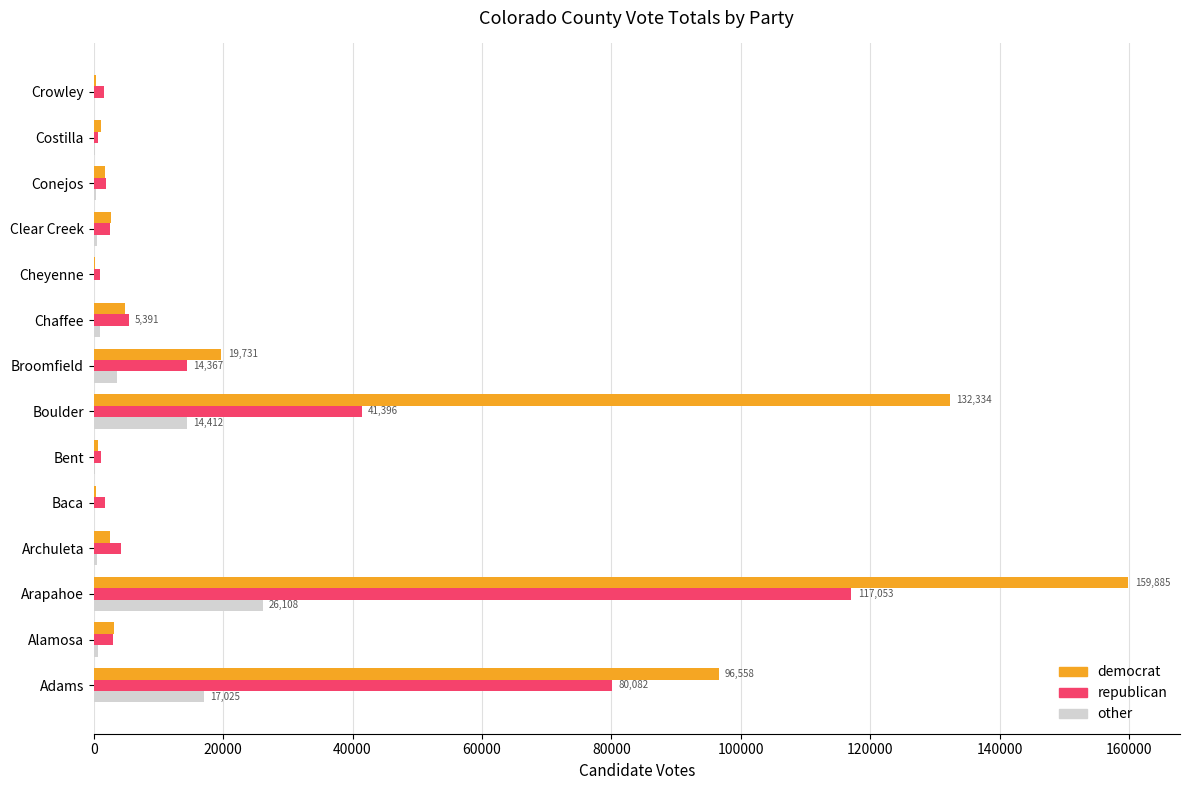

Between Arapahoe and Bent, which series saw the biggest shift?

democrat